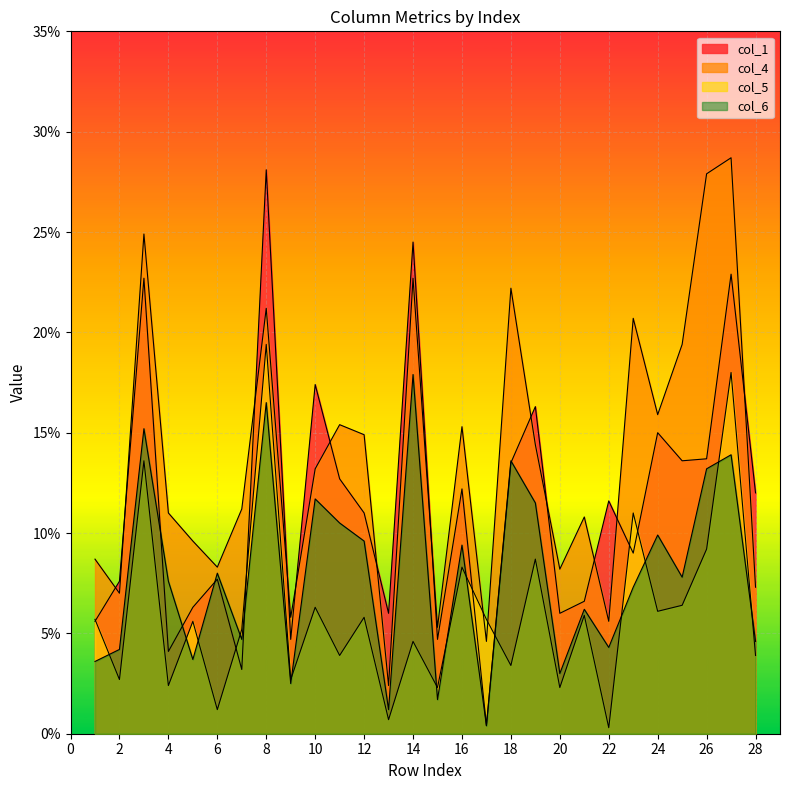

What is the difference between the maximum and minimum values in the col_5 series?

0.2